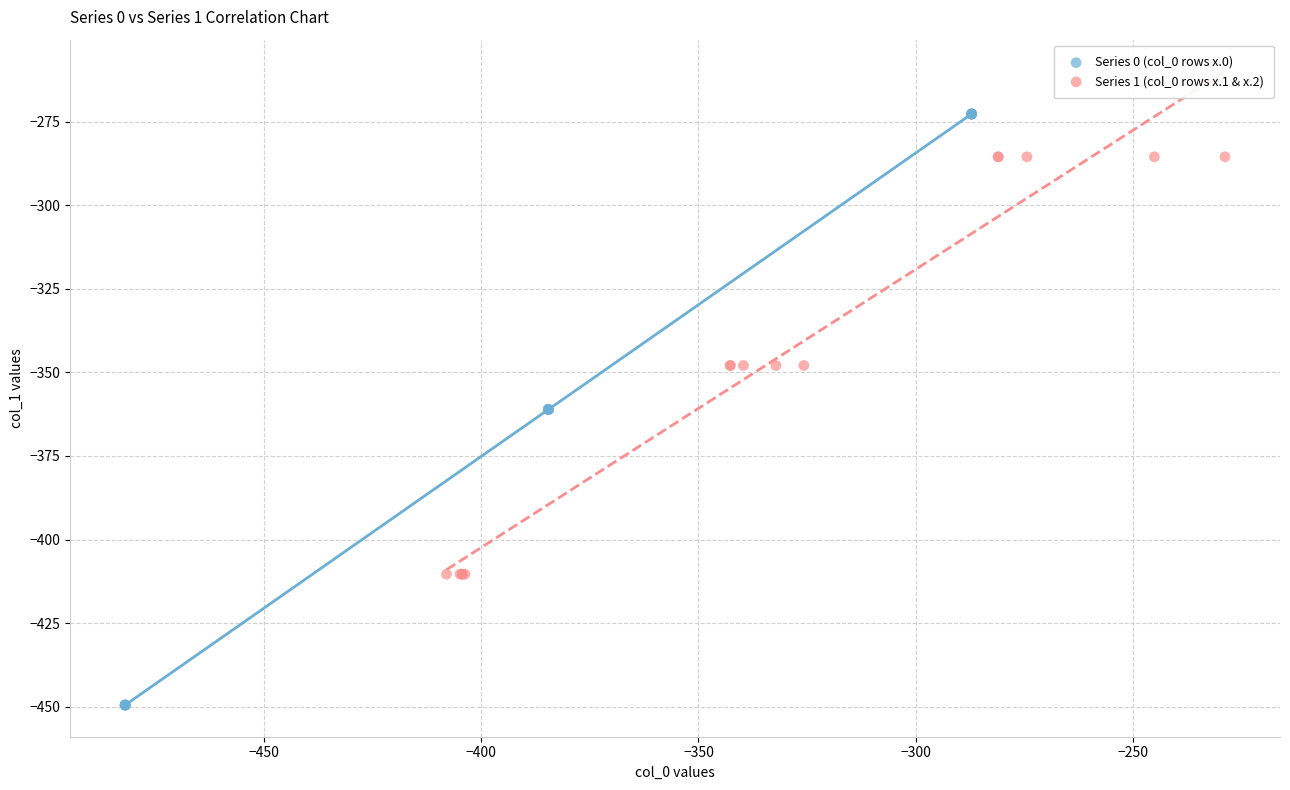

Which series has the largest Y range (max minus min)?

Series 0 (col_0 rows x.0)